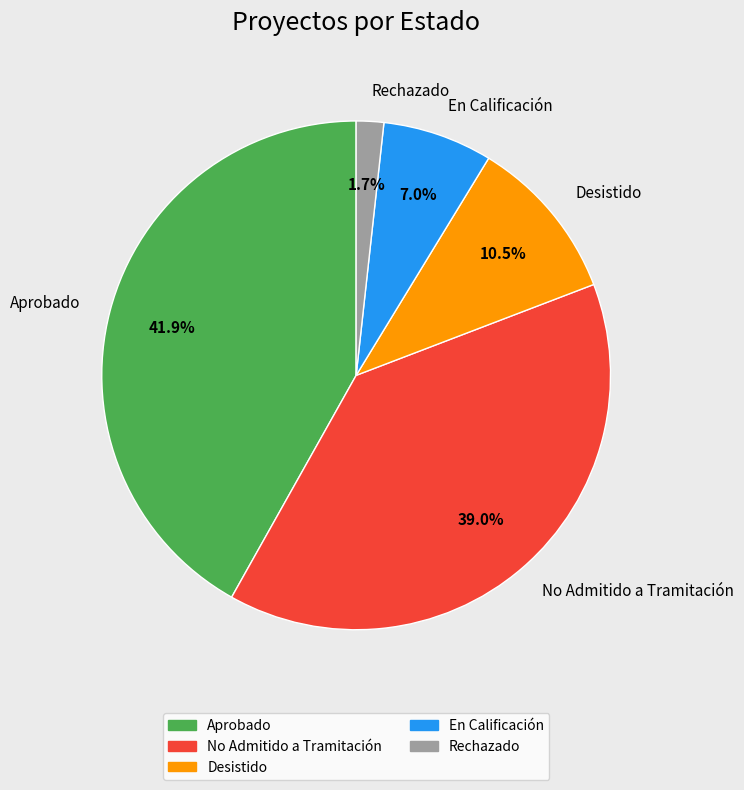

What percentage is the Rechazado slice, to the nearest percent?

2%